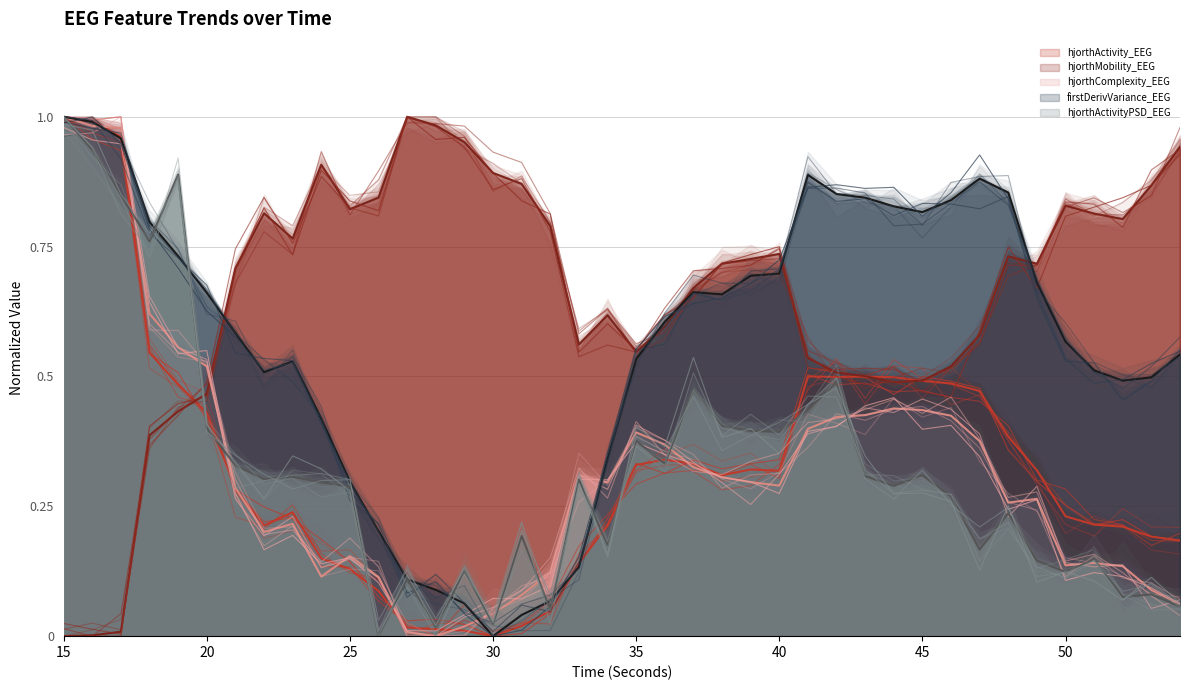

Reading left to right, transcribe all the data shown in this chart.

hjorthActivity_EEG: 15=1.0	16=1.0	17=1.0	18=0.5	19=0.5	20=0.4	21=0.3	22=0.2	23=0.2	24=0.1	25=0.1	26=0.1	27=0.0	28=0.0	29=0.0	30=0.0	31=0.0	32=0.0	33=0.1	34=0.2	35=0.3	36=0.3	37=0.3	38=0.3	39=0.3	40=0.3	41=0.5	42=0.5	43=0.5	44=0.5	45=0.5	46=0.5	47=0.5	48=0.4	49=0.3	50=0.2	51=0.2	52=0.2	53=0.2	54=0.2
hjorthMobility_EEG: 15=0.0	16=0.0	17=0.0	18=0.4	19=0.4	20=0.5	21=0.7	22=0.8	23=0.8	24=0.9	25=0.8	26=0.8	27=1.0	28=1.0	29=1.0	30=0.9	31=0.9	32=0.8	33=0.6	34=0.6	35=0.5	36=0.6	37=0.7	38=0.7	39=0.7	40=0.7	41=0.5	42=0.5	43=0.5	44=0.5	45=0.5	46=0.5	47=0.6	48=0.7	49=0.7	50=0.8	51=0.8	52=0.8	53=0.9	54=0.9
hjorthComplexity_EEG: 15=1.0	16=1.0	17=1.0	18=0.6	19=0.6	20=0.5	21=0.3	22=0.2	23=0.2	24=0.1	25=0.2	26=0.1	27=0.0	28=0.0	29=0.0	30=0.0	31=0.1	32=0.1	33=0.3	34=0.3	35=0.4	36=0.4	37=0.3	38=0.3	39=0.3	40=0.3	41=0.4	42=0.4	43=0.4	44=0.4	45=0.4	46=0.4	47=0.4	48=0.3	49=0.3	50=0.1	51=0.1	52=0.1	53=0.1	54=0.1
firstDerivVariance_EEG: 15=1.0	16=1.0	17=1.0	18=0.8	19=0.7	20=0.7	21=0.6	22=0.5	23=0.5	24=0.4	25=0.3	26=0.2	27=0.1	28=0.1	29=0.1	30=0.0	31=0.0	32=0.1	33=0.1	34=0.3	35=0.5	36=0.6	37=0.7	38=0.7	39=0.7	40=0.7	41=0.9	42=0.9	43=0.8	44=0.8	45=0.8	46=0.8	47=0.9	48=0.9	49=0.7	50=0.6	51=0.5	52=0.5	53=0.5	54=0.5
hjorthActivityPSD_EEG: 15=1.0	16=0.9	17=0.8	18=0.8	19=0.9	20=0.4	21=0.3	22=0.3	23=0.3	24=0.3	25=0.3	26=0.0	27=0.1	28=0.0	29=0.1	30=0.0	31=0.2	32=0.1	33=0.3	34=0.2	35=0.4	36=0.3	37=0.5	38=0.4	39=0.4	40=0.4	41=0.4	42=0.5	43=0.3	44=0.3	45=0.3	46=0.3	47=0.2	48=0.2	49=0.1	50=0.1	51=0.1	52=0.1	53=0.1	54=0.1